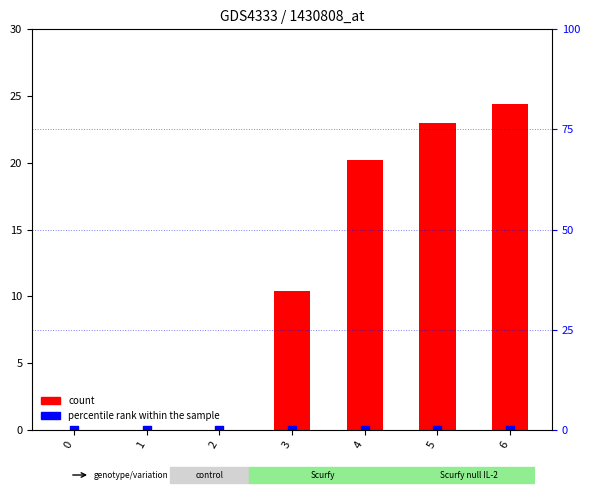

At which category is the sum across all series the highest?

6